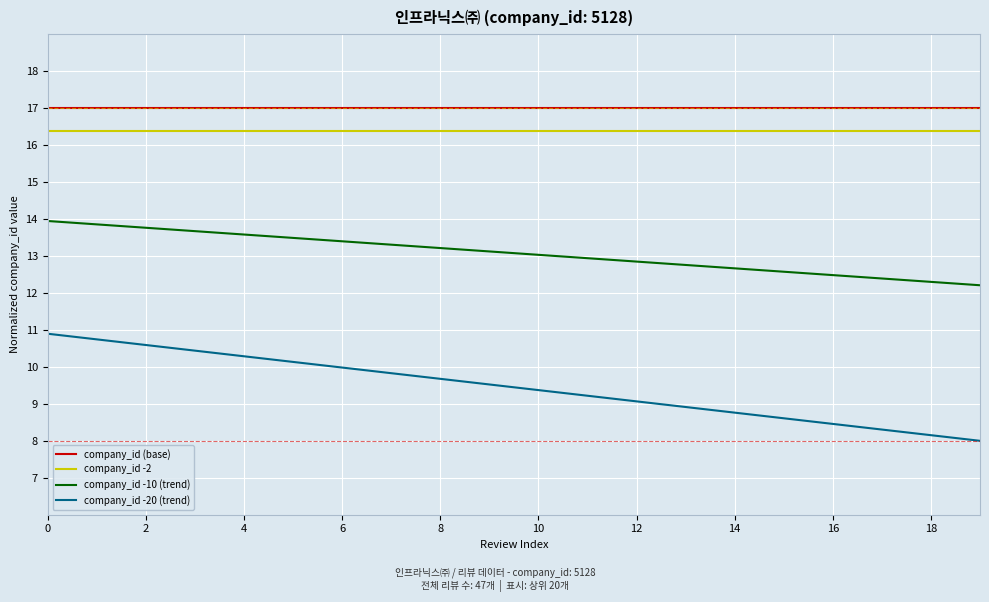

At how many categories does at least one series exceed 15?

20